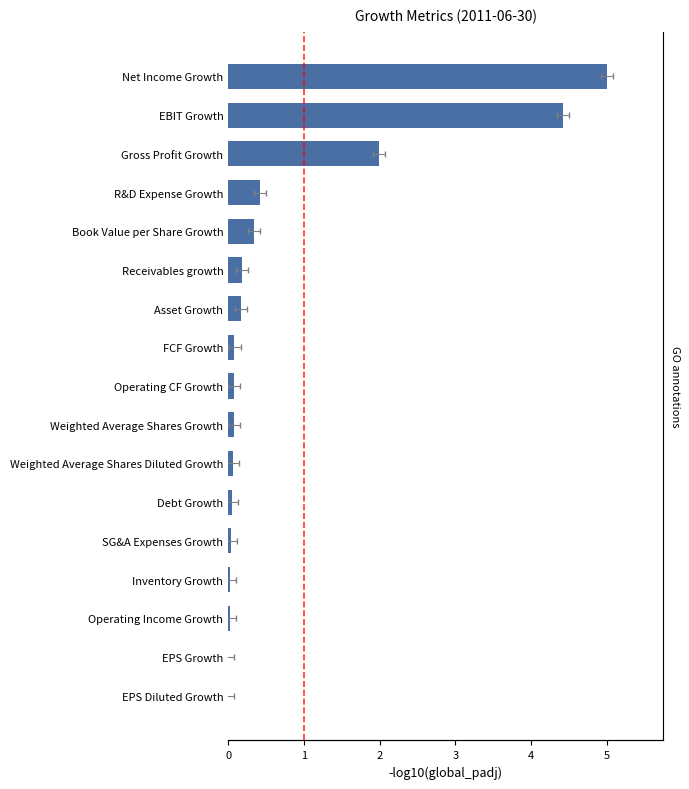

Rank the categories by value from highest to lowest.

Net Income Growth, EBIT Growth, Gross Profit Growth, R&D Expense Growth, Book Value per Share Growth, Receivables growth, Asset Growth, FCF Growth, Operating CF Growth, Weighted Average Shares Growth, Weighted Average Shares Diluted Growth, Debt Growth, SG&A Expenses Growth, Inventory Growth, Operating Income Growth, EPS Growth, EPS Diluted Growth